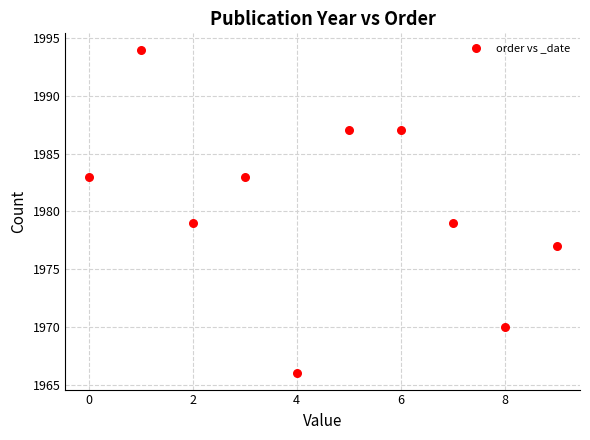

What is the range of Y values (max minus min)?

28